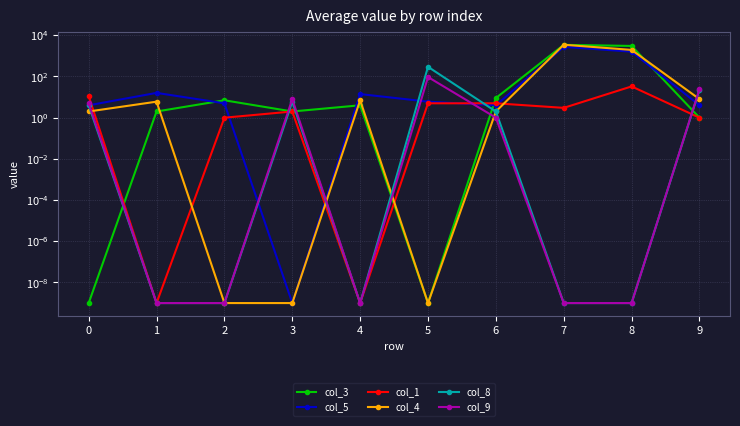

Which series has the widest spread of values?

col_4